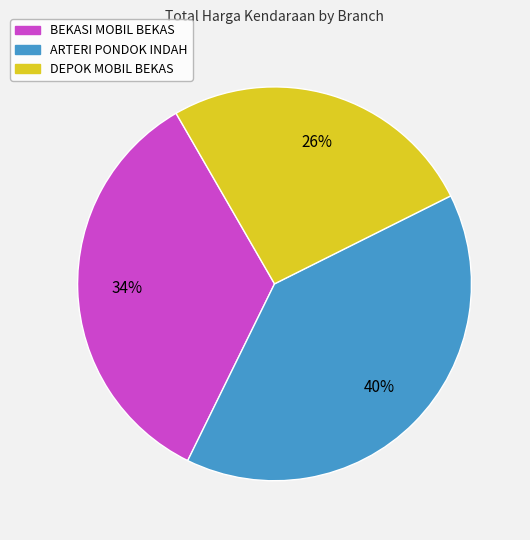

How many slices are in this pie chart?

3